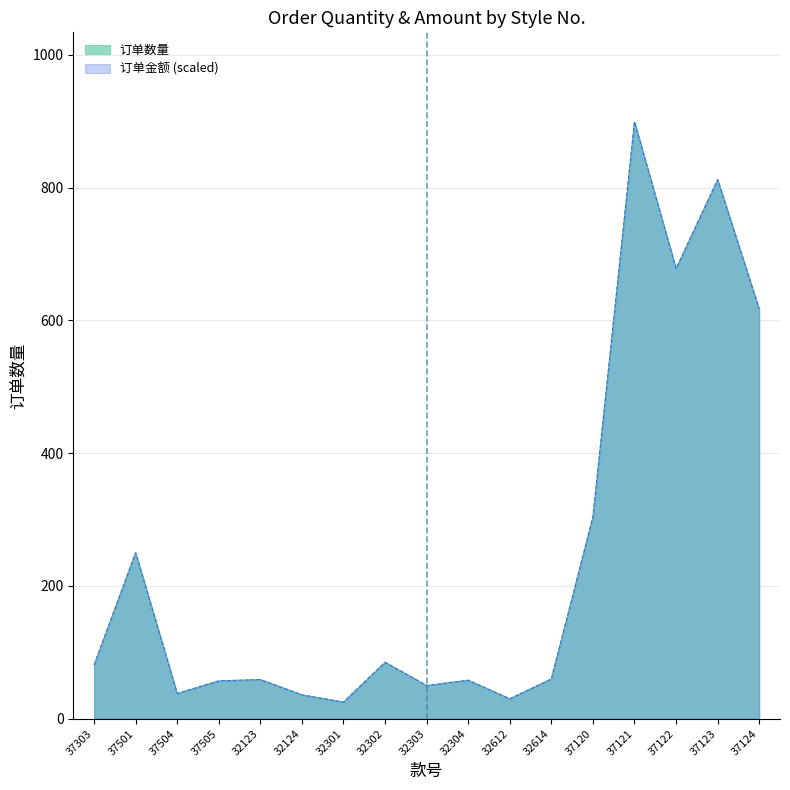

What is the difference between the 订单金额 values at 37121 and 37122?

221.0